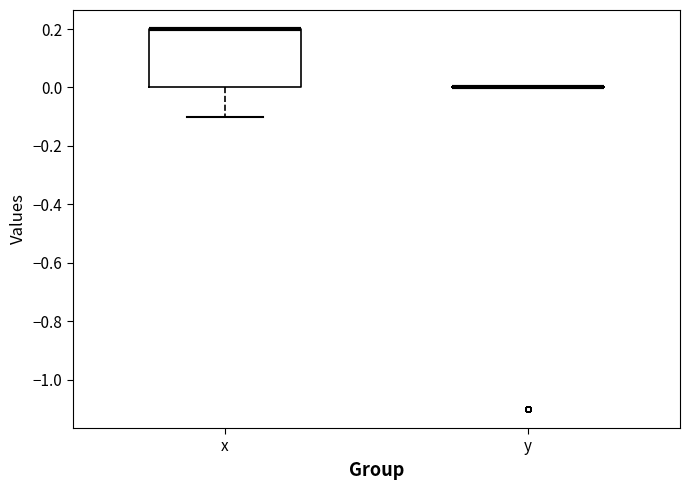

Which box is the tallest, from its lower edge to its upper edge?

x